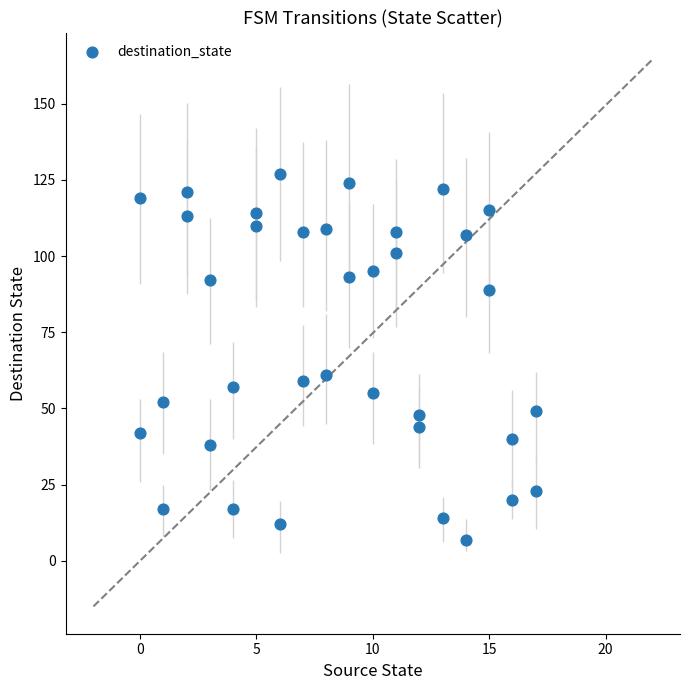

What Y value in the scatter plot is closest to 67?

61